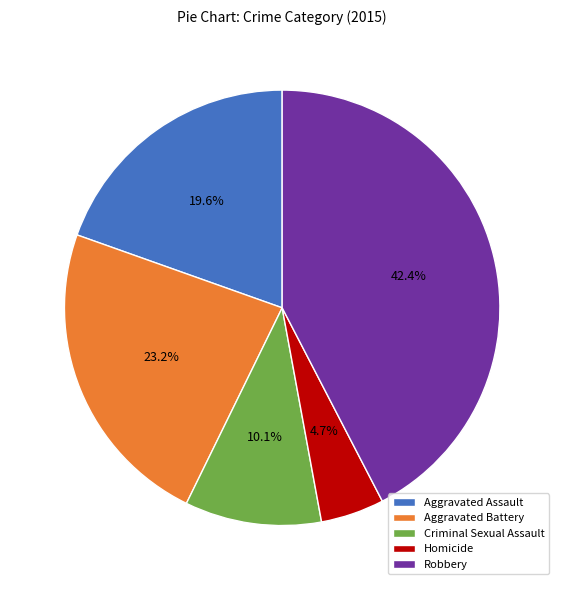

Between Criminal Sexual Assault and Robbery, which is larger?

Robbery